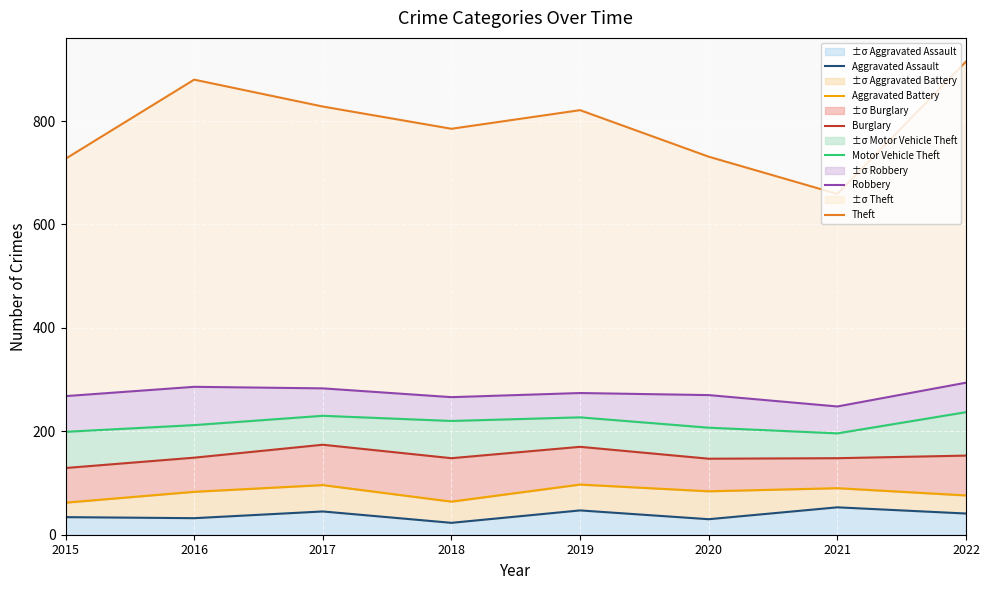

At which label does Robbery reach its peak?

2022